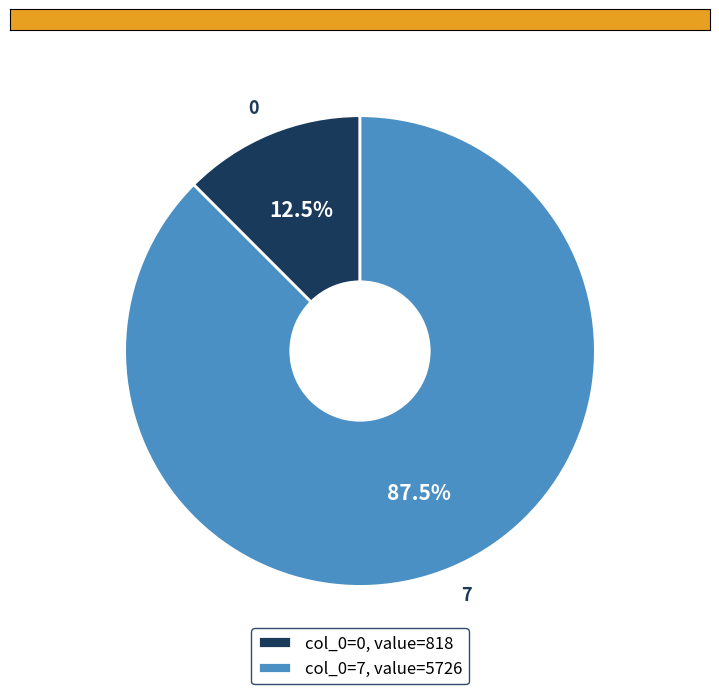

Is the sum of 7 and 0 greater than half?

Yes